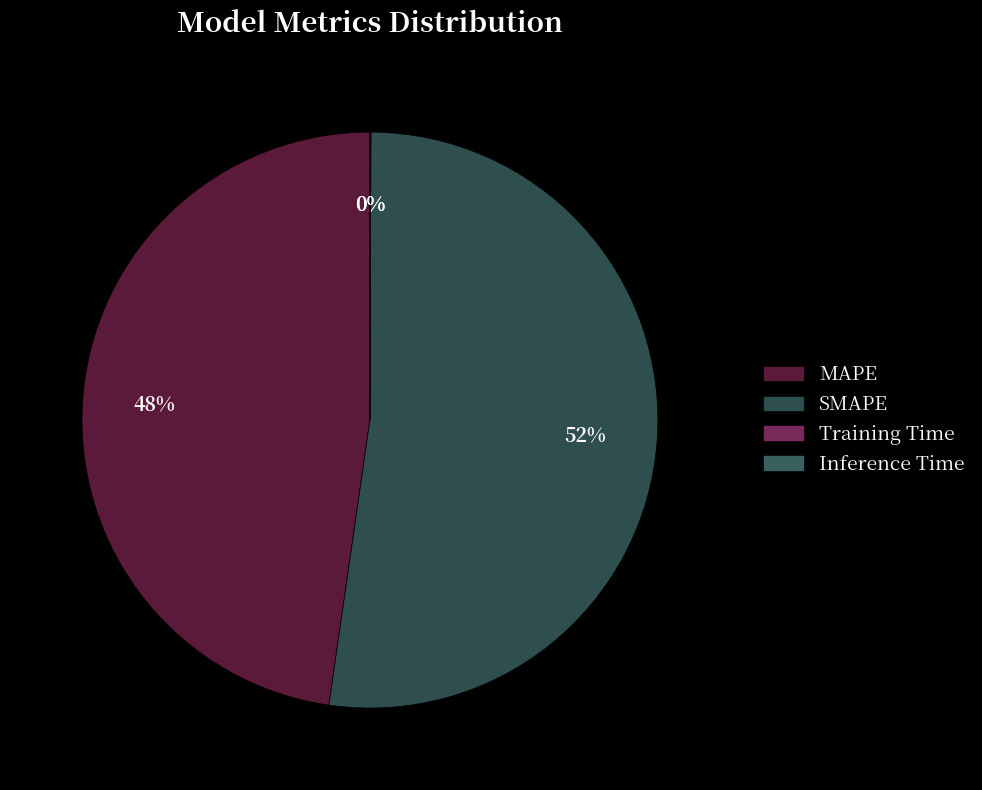

Is SMAPE the majority of the pie?

Yes